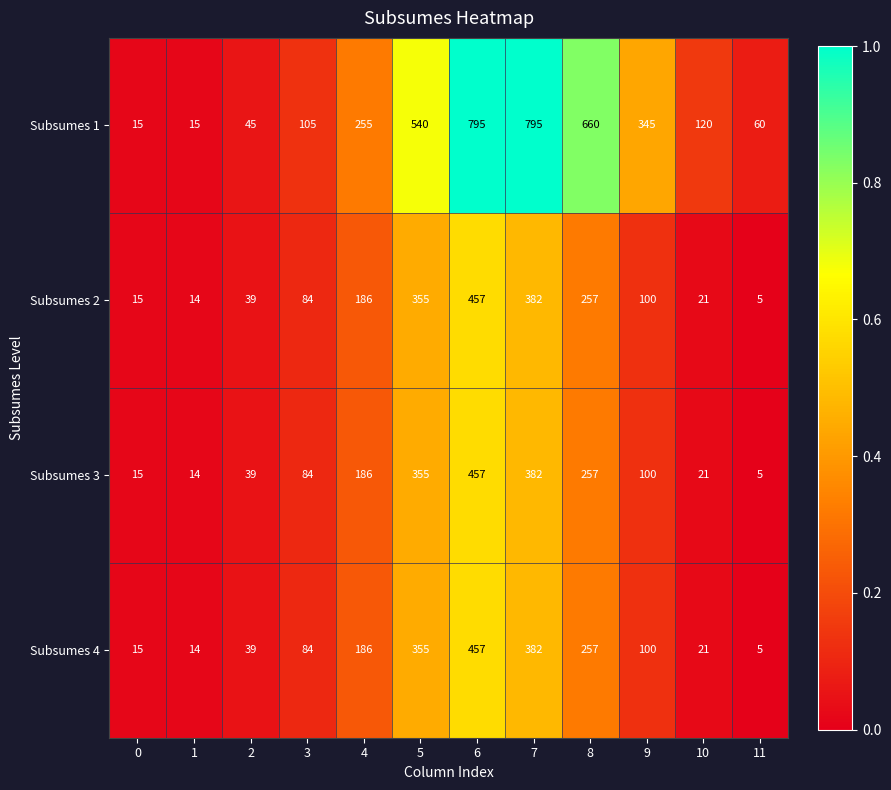

The value of Subsumes 1 at 0 is 15. True or false?

True